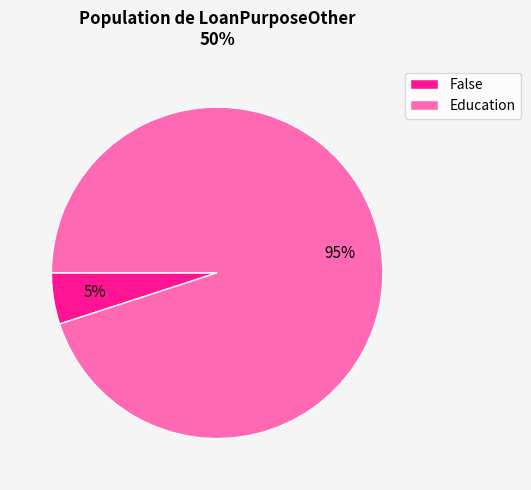

Combined, do False and Education account for over 50%?

Yes